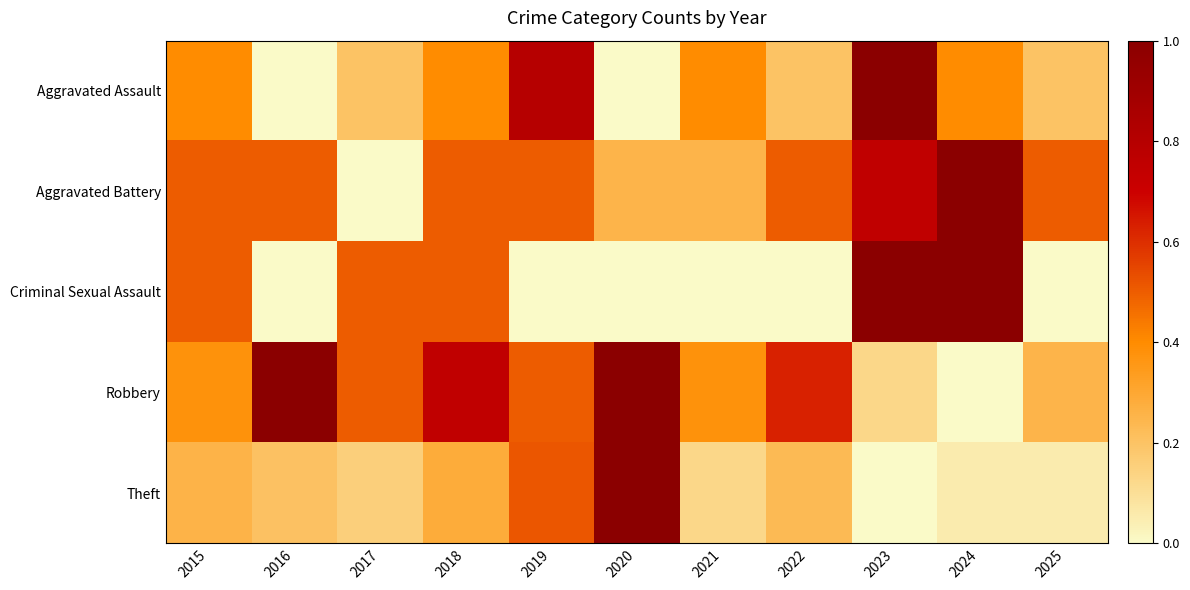

Which has a higher value, 2016 or 2019?

2019